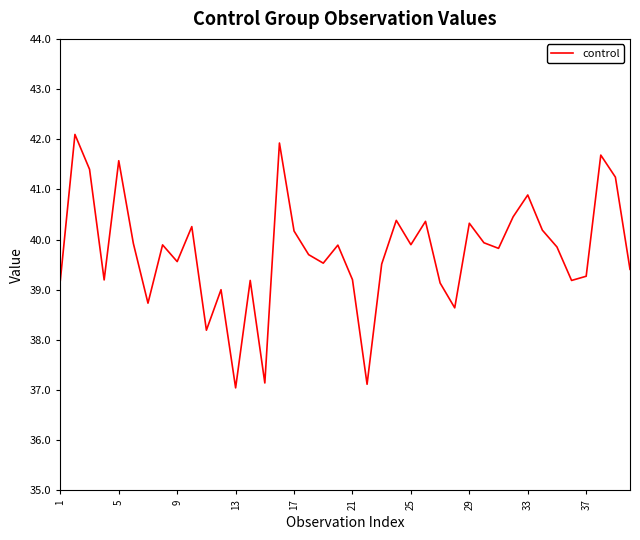

What is the maximum value shown in the chart?

42.1